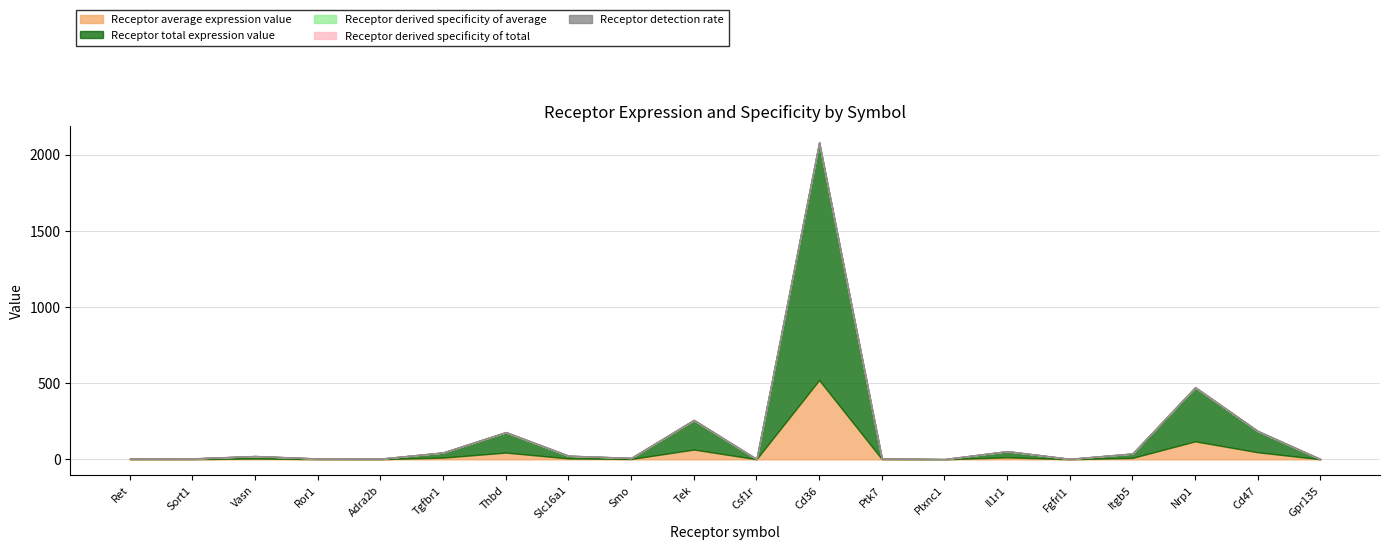

Rank the series at Itgb5 from lowest to highest value.

Receptor derived specificity of average, Receptor derived specificity of total, Receptor detection rate, Receptor average expression value, Receptor total expression value